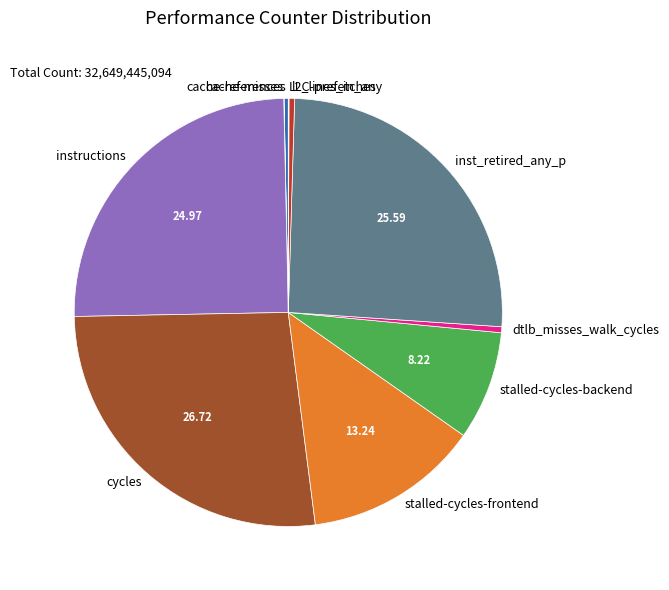

Is instructions the majority of the pie?

No